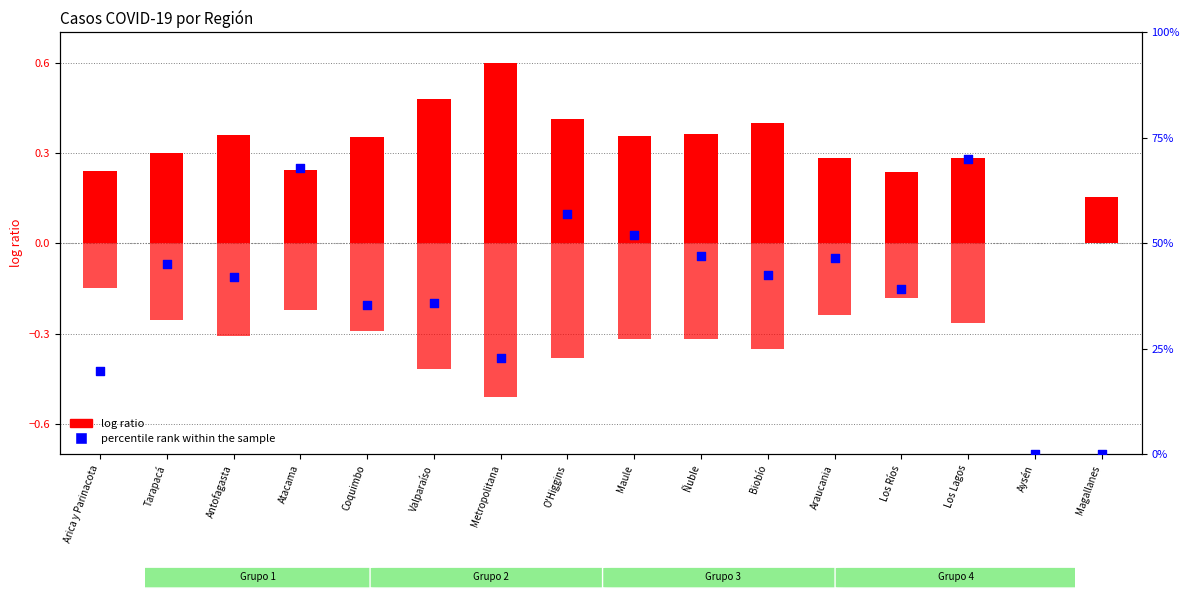

Which series reaches the minimum Y coordinate?

log ratio (activos)